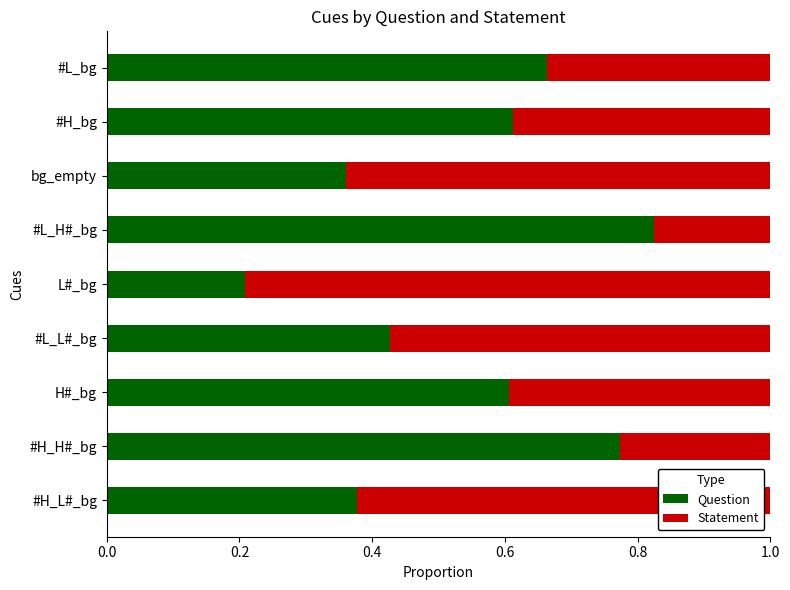

The value of Question at #H_H#_bg is 0.4. True or false?

False